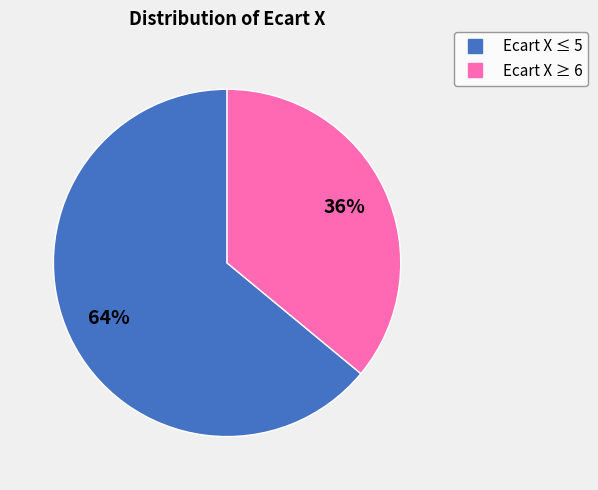

Does any single category account for the majority?

Yes